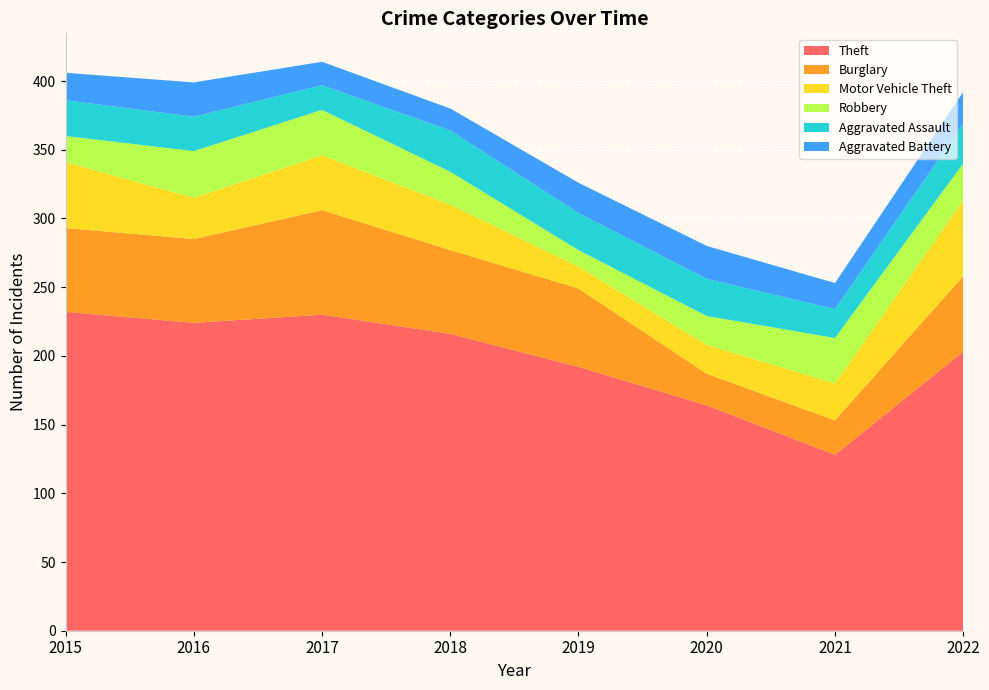

Reading left to right, transcribe all the data shown in this chart.

Theft: 232	224	230	216	192	164	128	203
Burglary: 61	61	76	61	57	23	25	55
Motor Vehicle Theft: 48	30	40	33	16	21	27	55
Robbery: 19	34	33	24	12	21	33	27
Aggravated Assault: 26	25	18	30	27	27	21	29
Aggravated Battery: 20	25	17	16	22	24	19	23